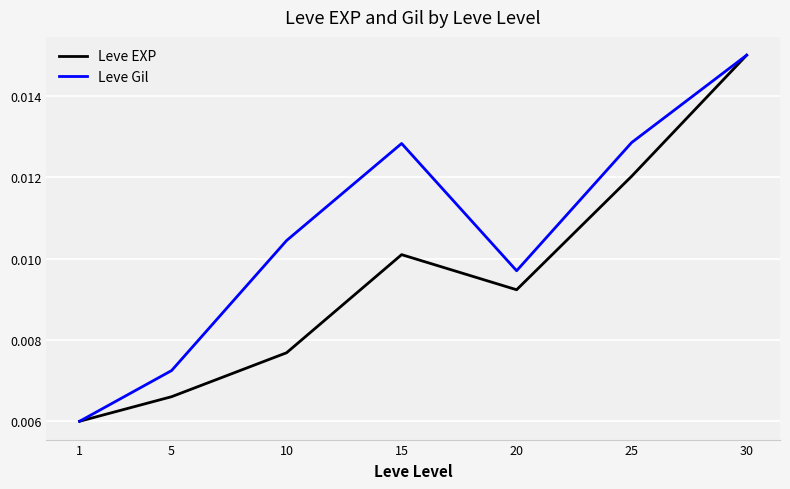

List the labels in order of Leve EXP value, smallest first.

1, 5, 10, 20, 15, 25, 30